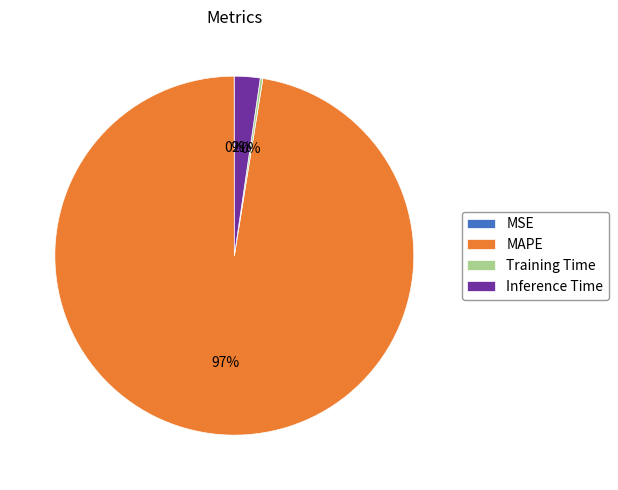

Between Inference Time and MAPE, which is larger?

MAPE